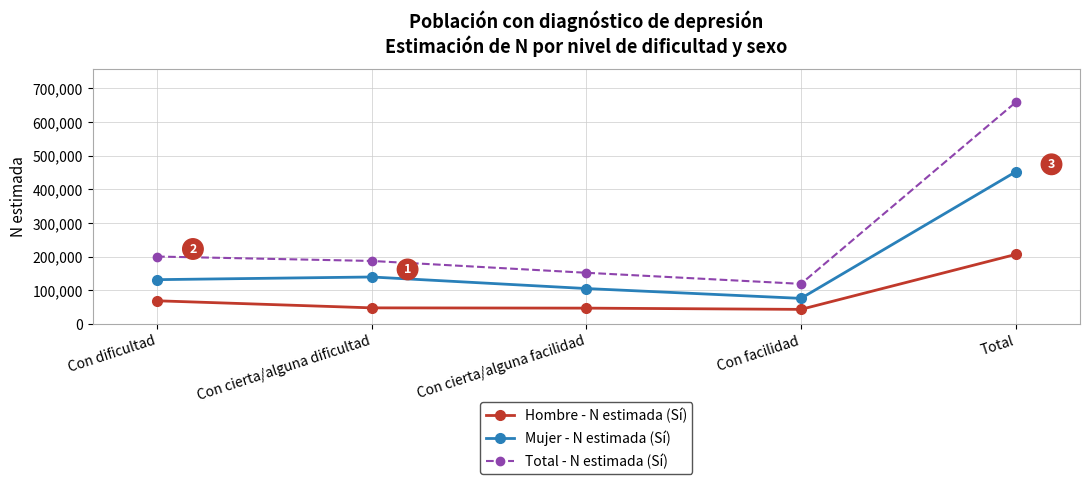

What position from the left is Con cierta/alguna dificultad?

2